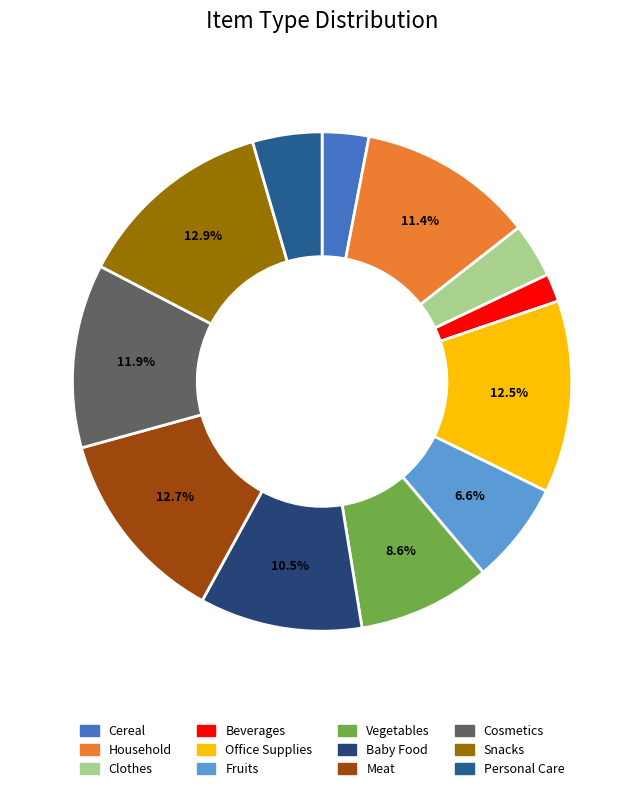

Between Meat and Vegetables, which is larger?

Meat